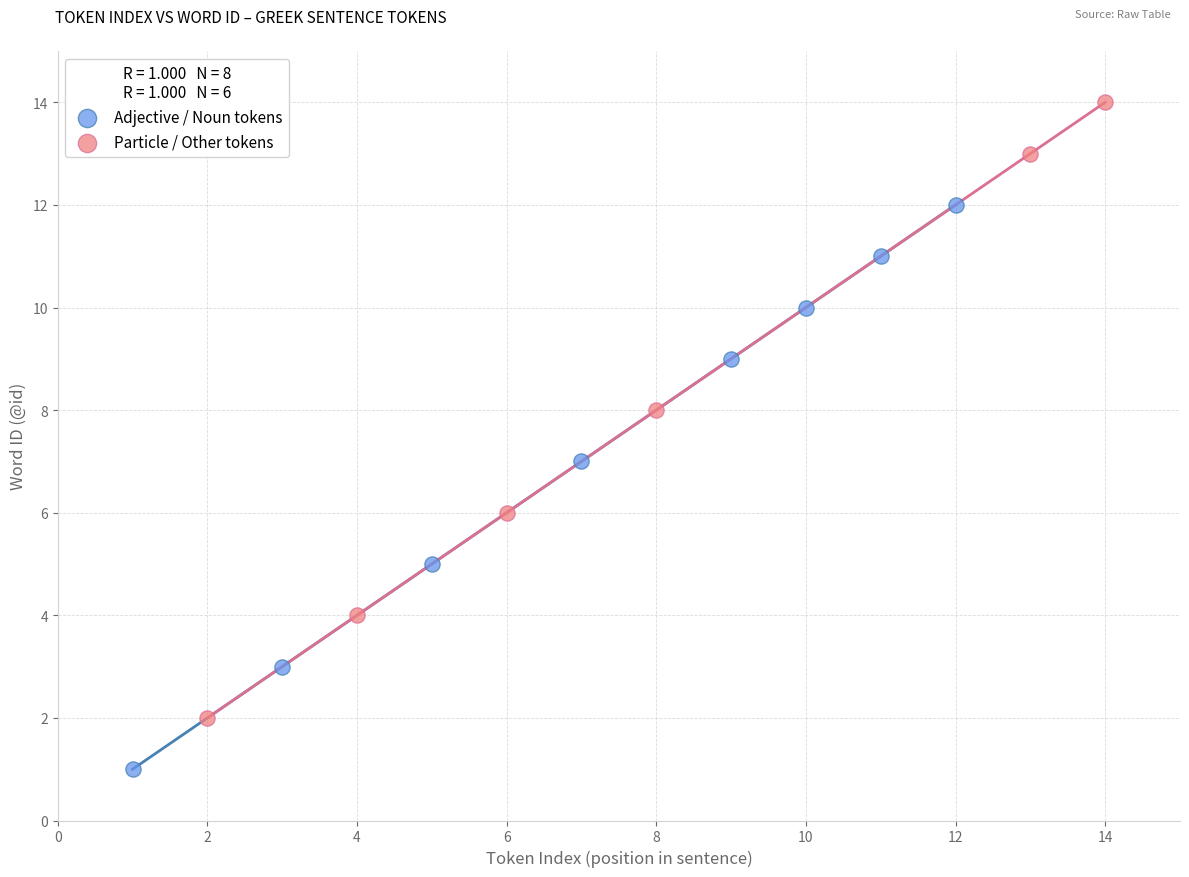

What are all the series names shown in the legend?

Adjective / Noun tokens, Particle / Other tokens